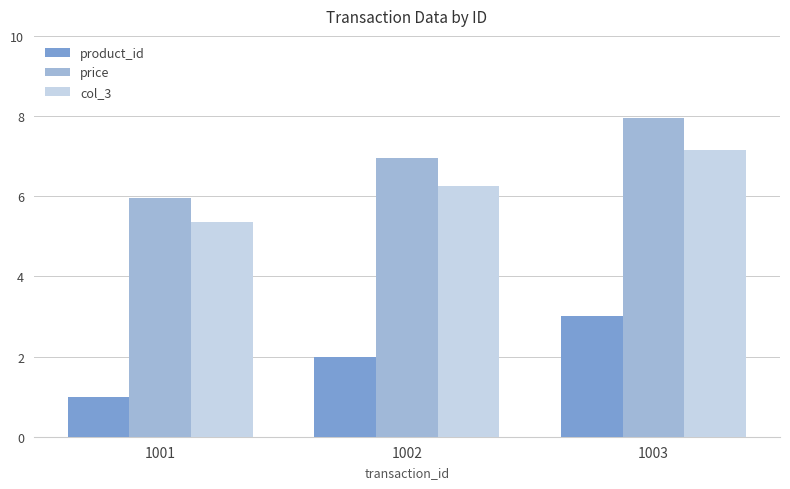

How many values in the price series are below 6?

1